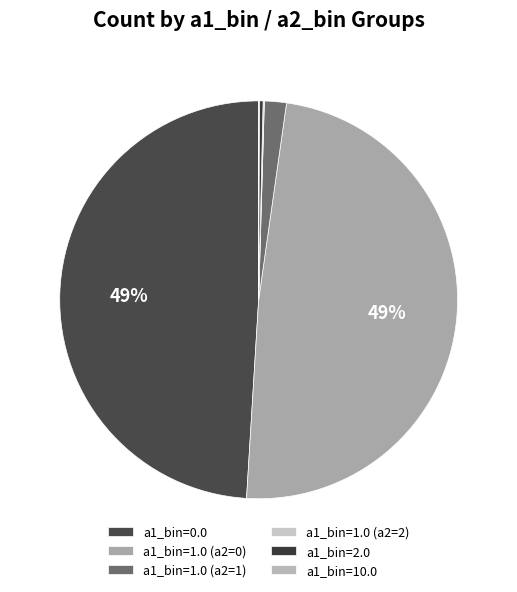

How many slices are in this pie chart?

6